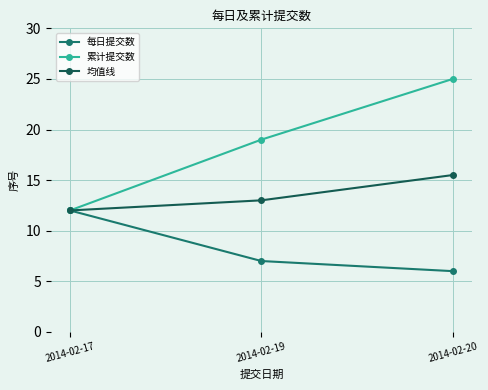

What is the maximum value for 每日提交数?

12.0